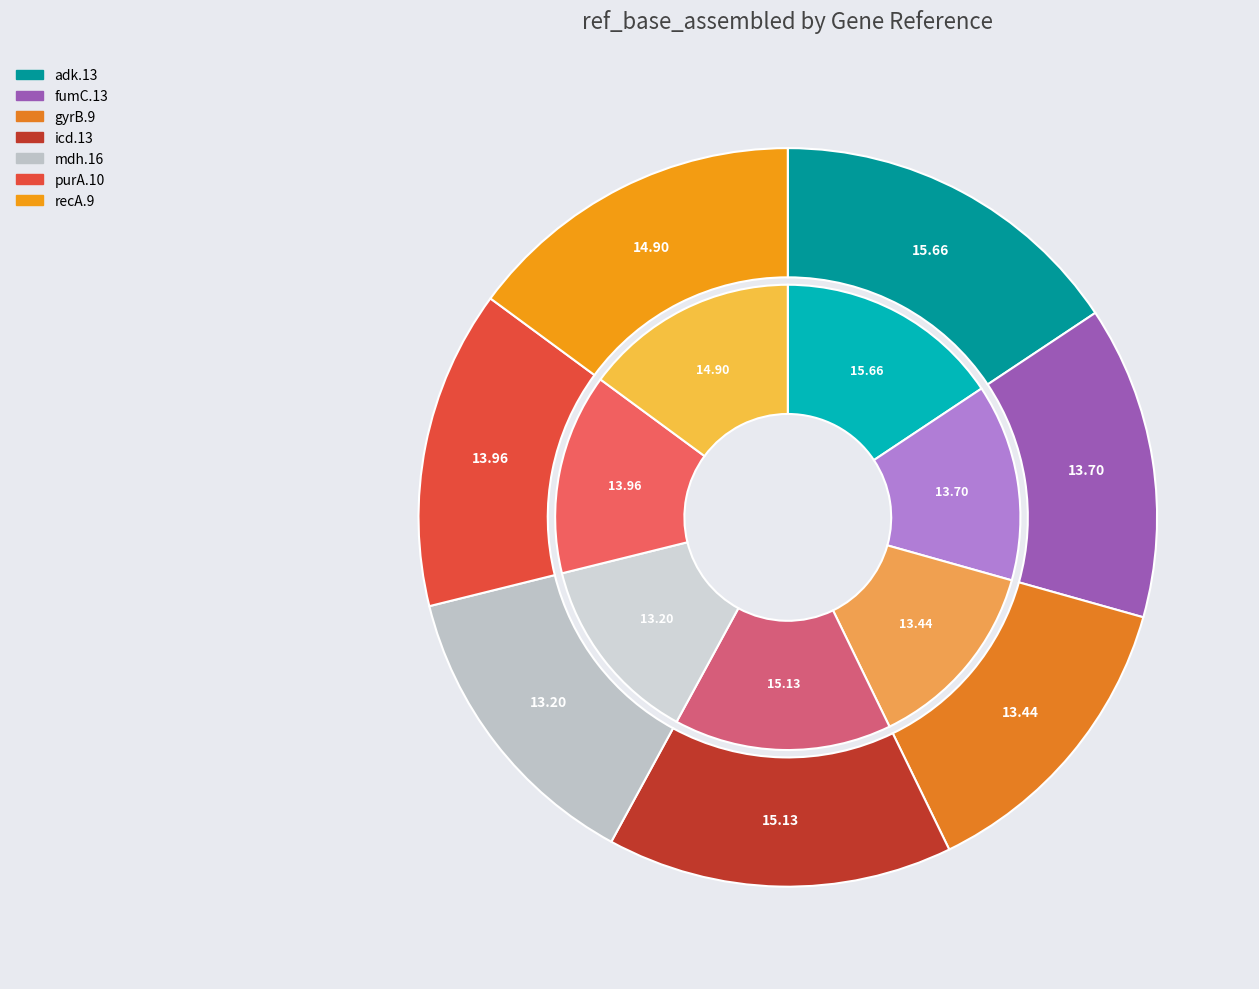

How many segments does this pie chart have?

7